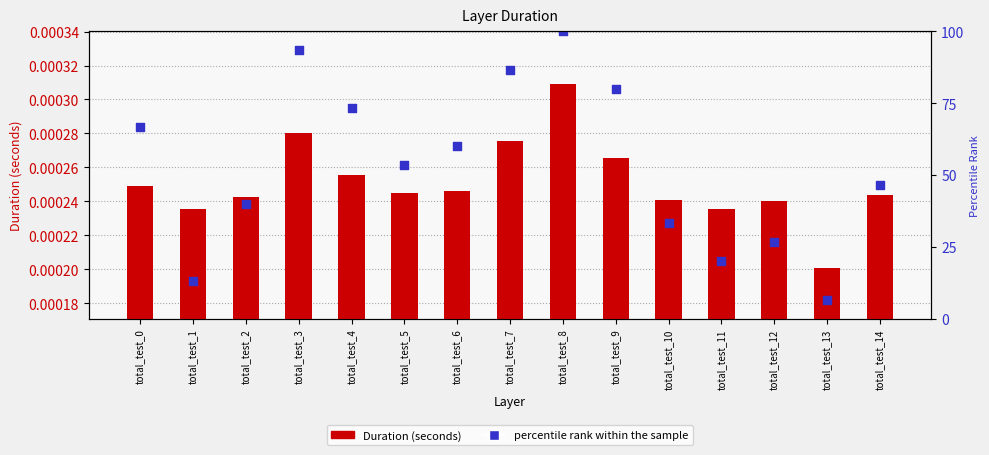

Which series contains the highest Y value?

percentile rank within the sample